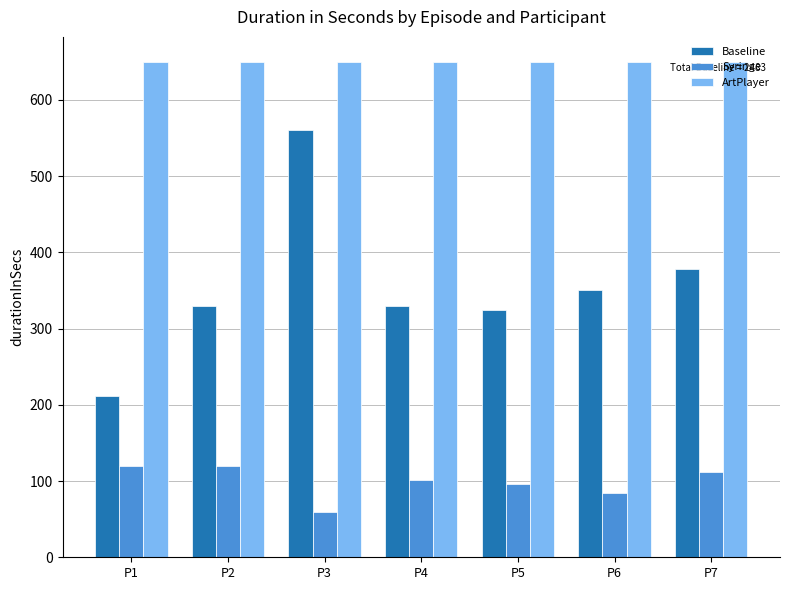

What is the difference between the highest and lowest values at P2?

530